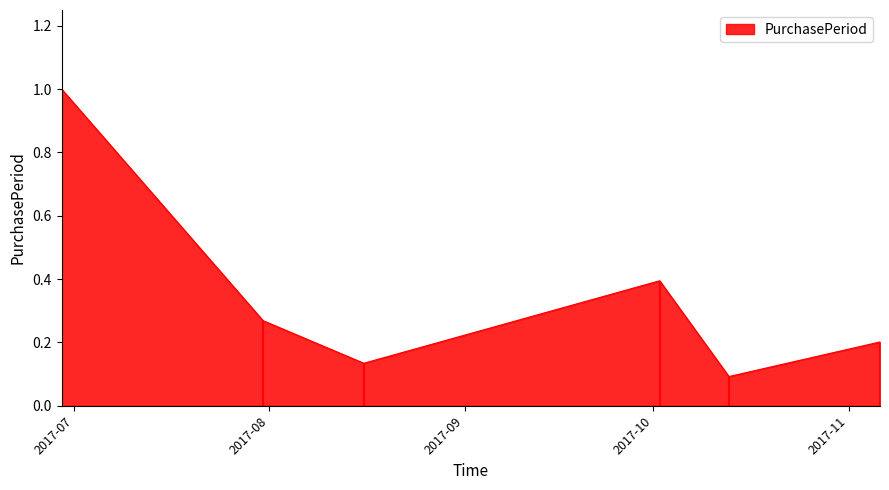

Is it true that the value at 2017-10-13 is 0.1?

True